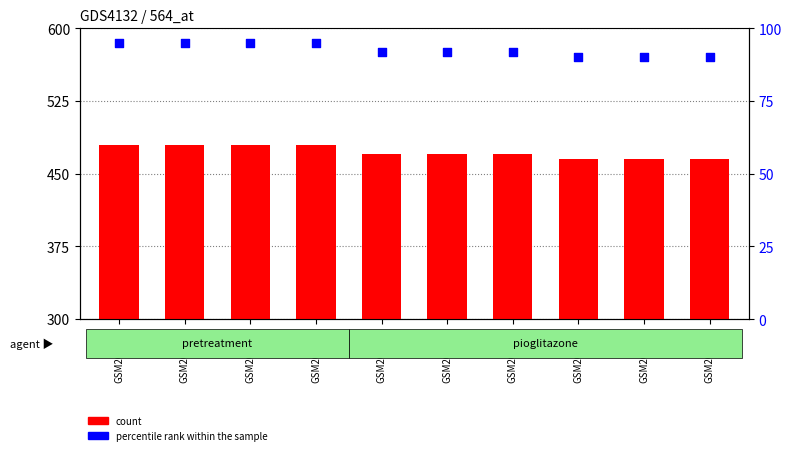

Which series reaches the minimum Y coordinate?

percentile rank within the sample